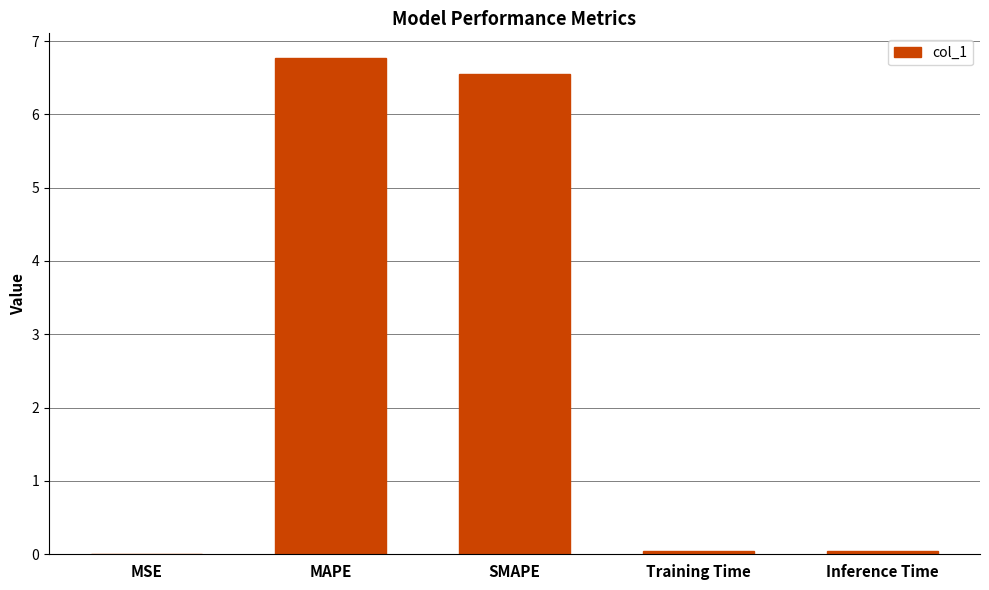

True or false: the data shows 11.3 at SMAPE.

False